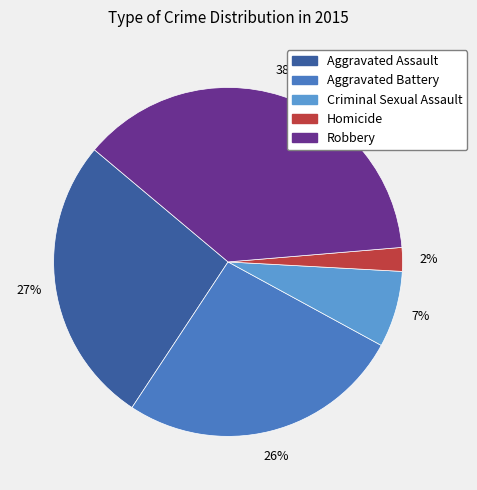

Count the number of slices in the pie.

5